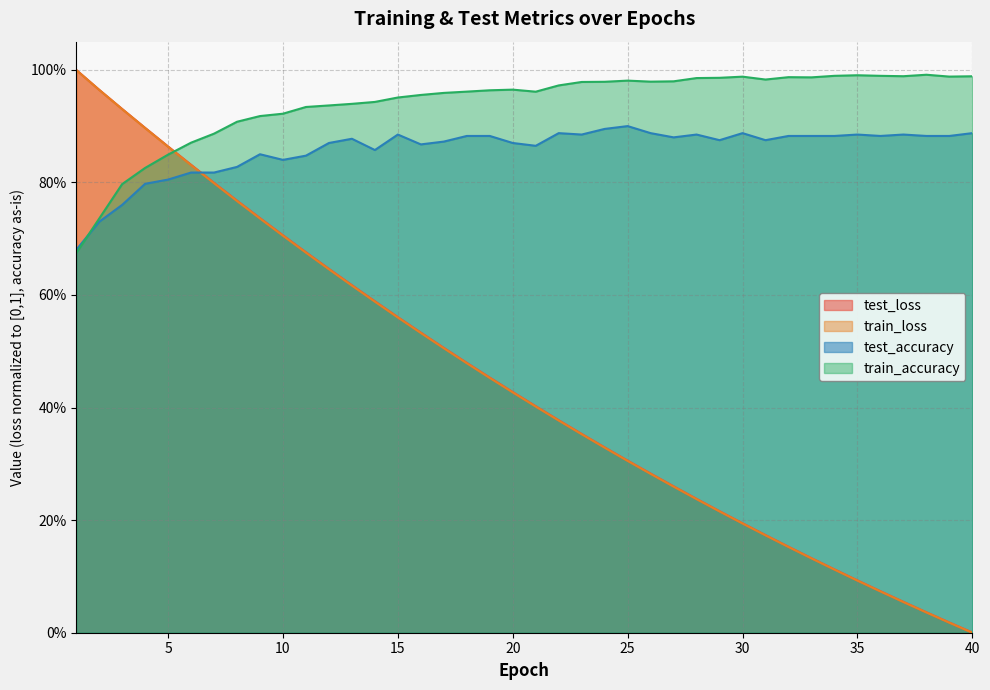

Is the value of test_accuracy at 14 greater than the value of test_loss at 22?

Yes